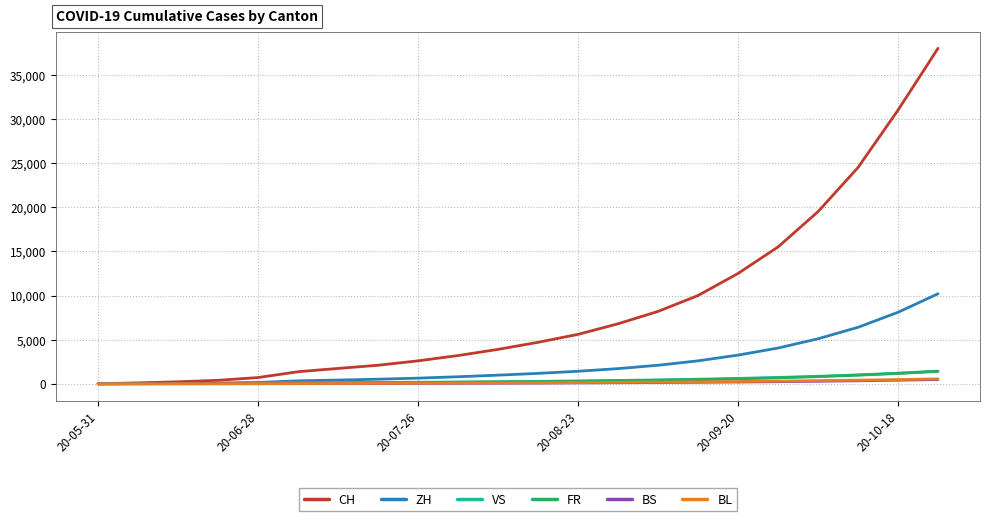

Which series has the widest spread of values?

CH